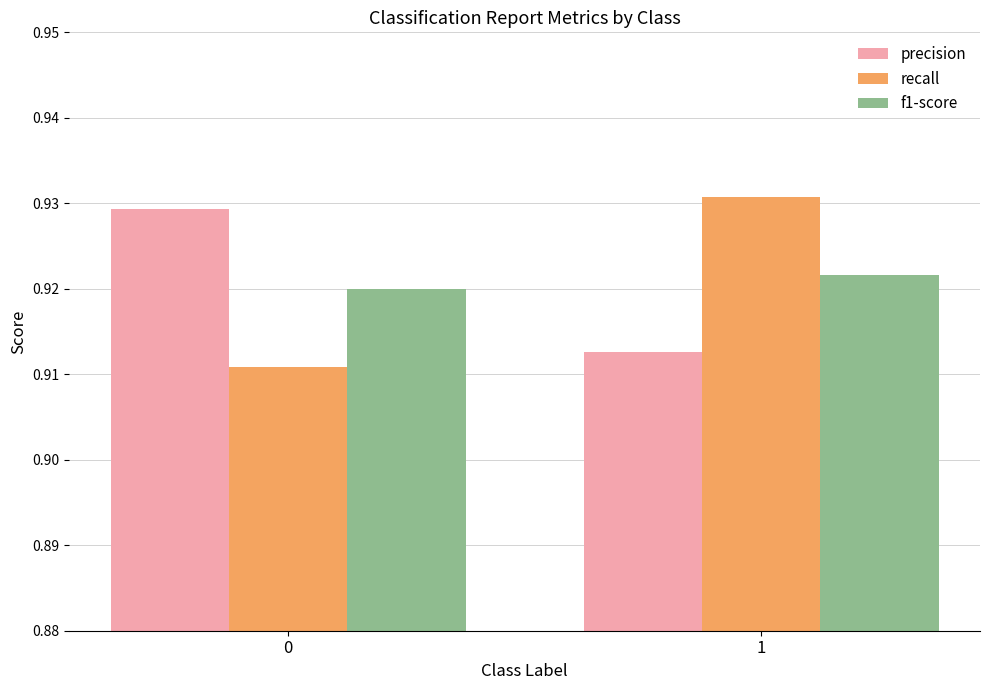

Which series has the widest spread of values?

recall